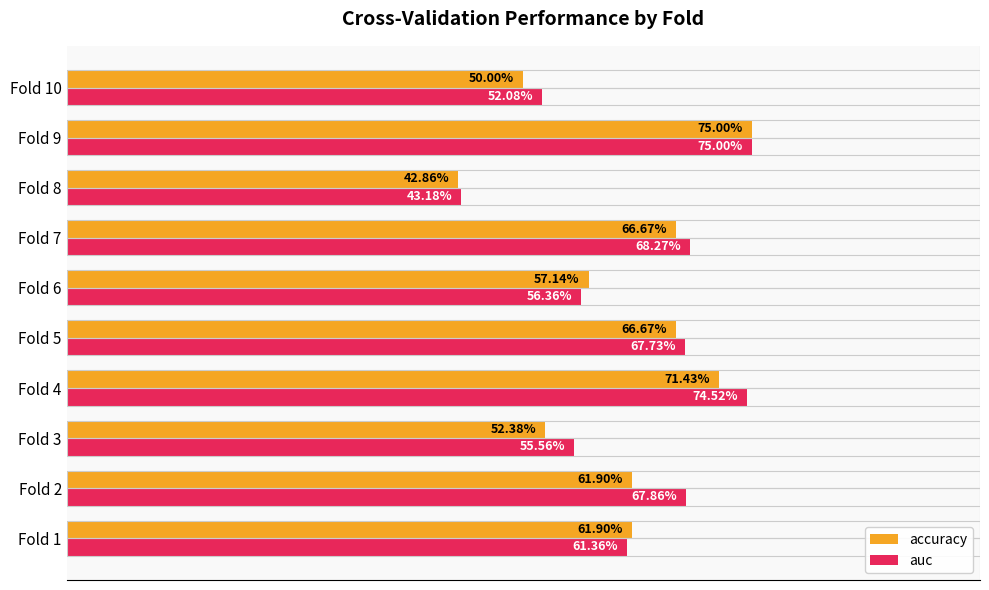

What are all the series names shown in the legend?

accuracy, auc